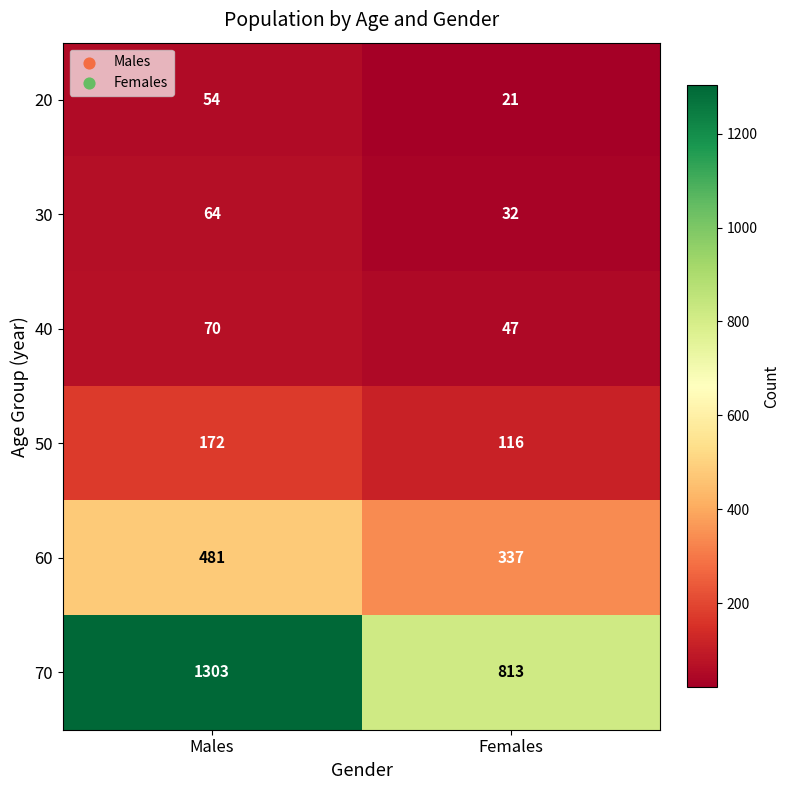

The 70 series shows 291 at Males. True or false?

False